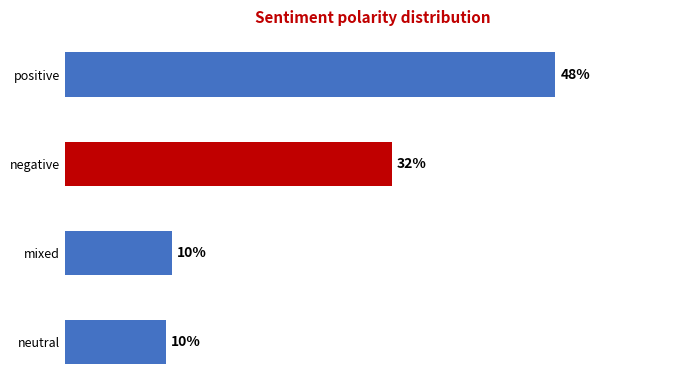

Which label corresponds to the largest value in the chart?

positive